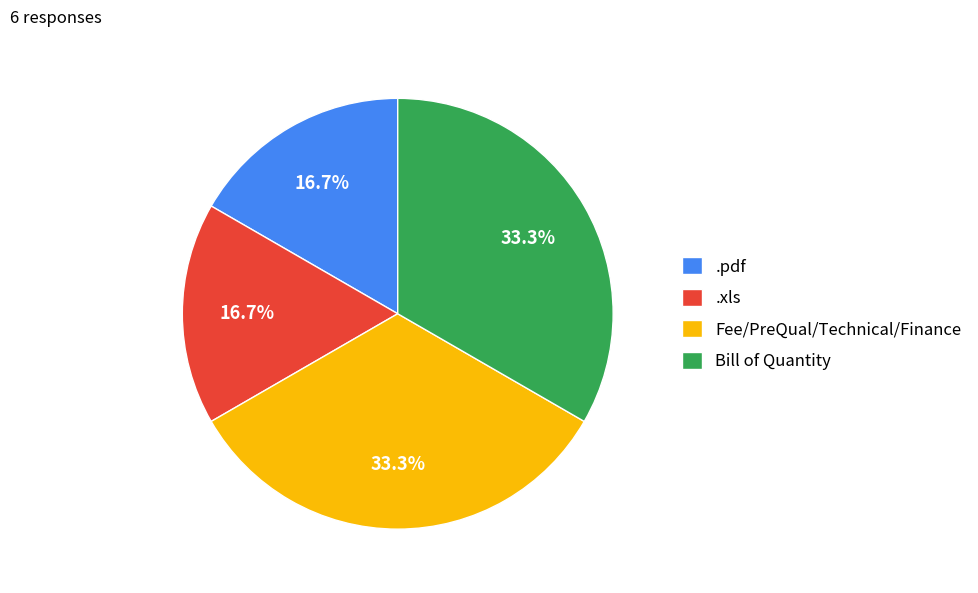

Is the sum of Fee/PreQual/Technical/Finance and Bill of Quantity greater than half?

Yes